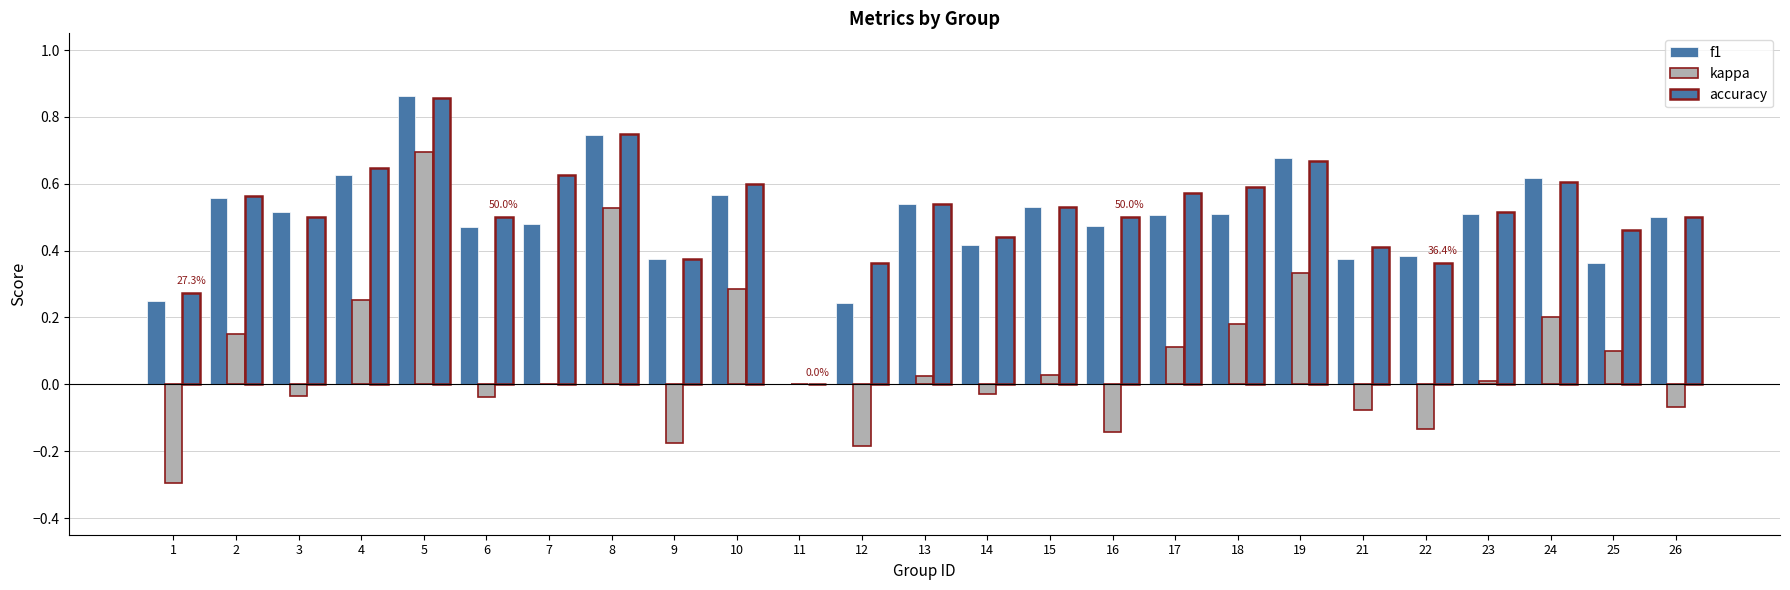

Is it true that f1 equals 0.5 at 26?

True